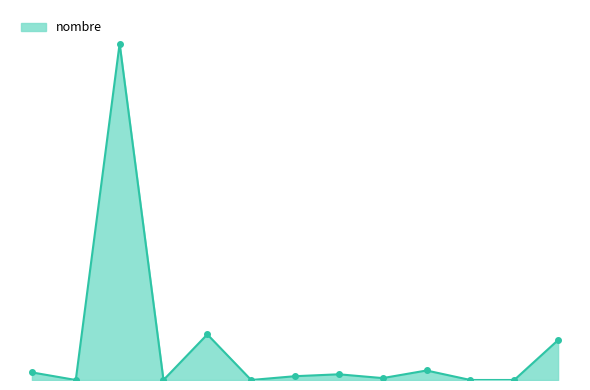

Does the chart have visible grid lines?

No